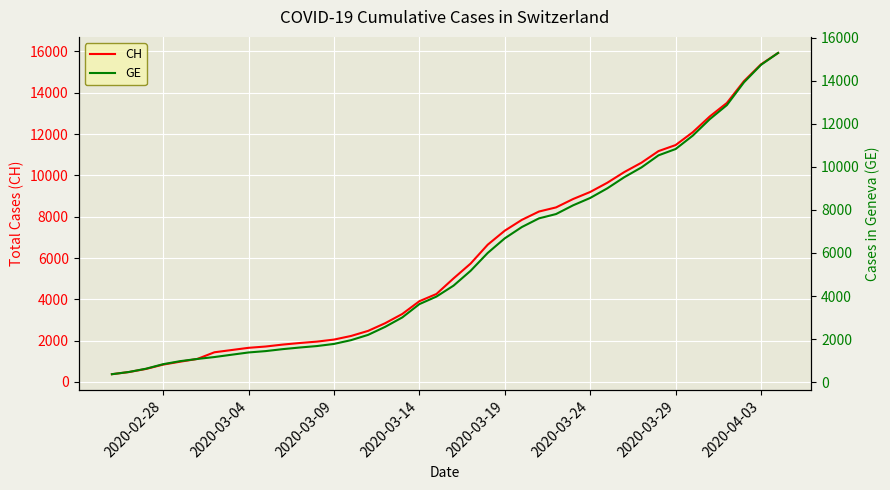

What is the highest value of the CH series?

15926